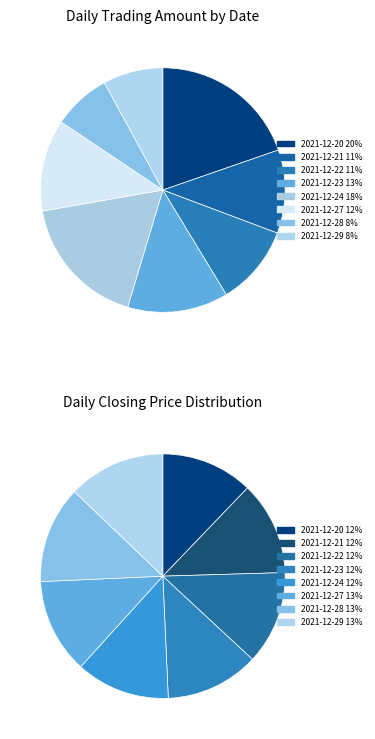

Which category has the smallest portion of the pie?

2021-12-28